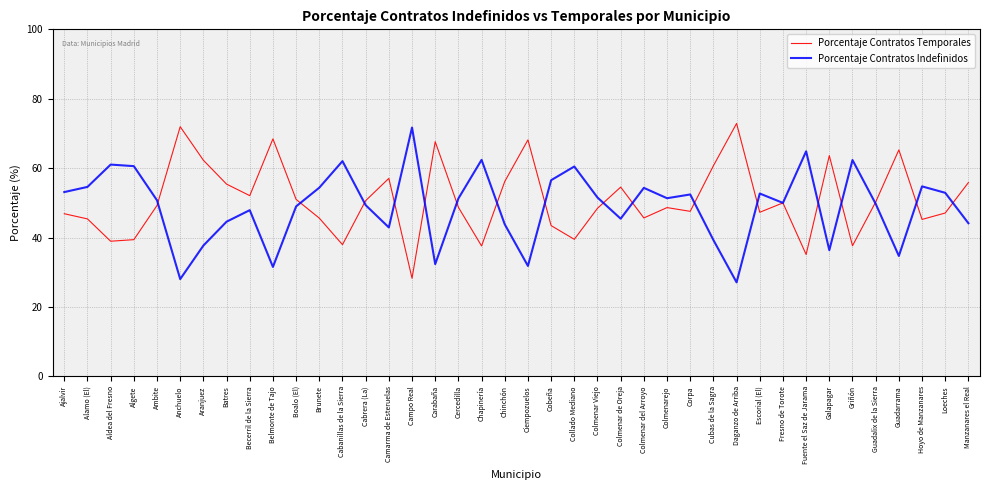

Is the value of Porcentaje Contratos Temporales at Cercedilla greater than the value of Porcentaje Contratos Indefinidos at Carabaña?

Yes